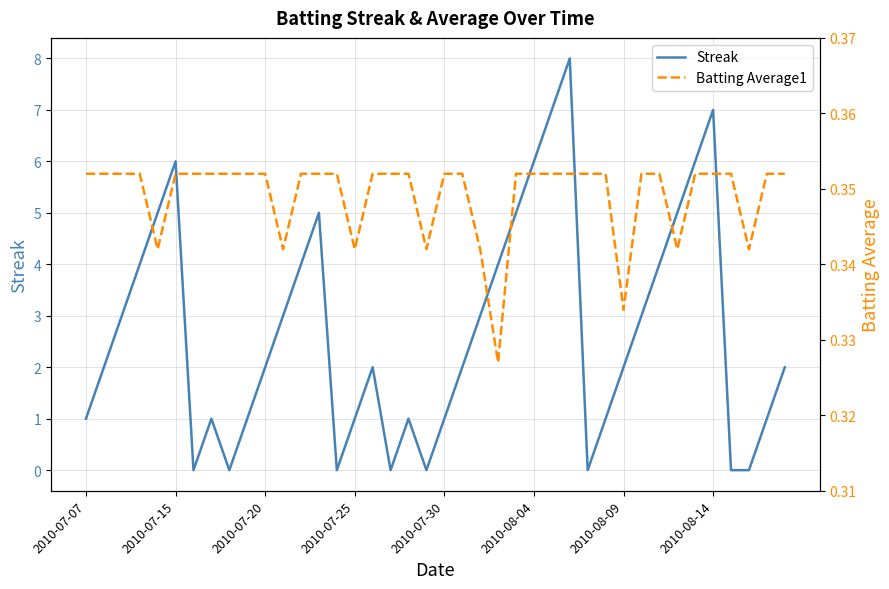

At which category does Streak reach its first local peak?

2010-07-15